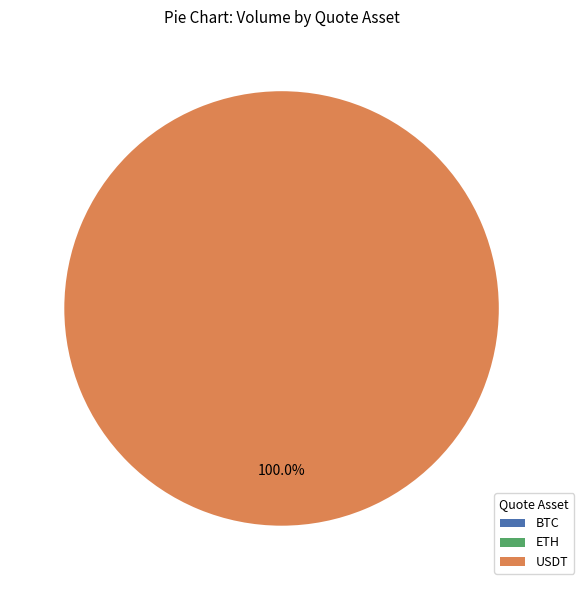

Which slice is the largest?

USDT